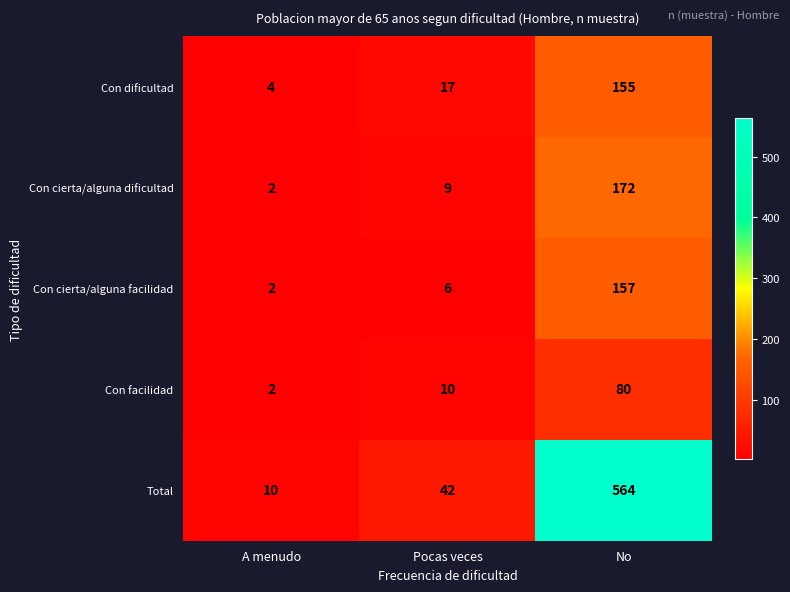

Reading left to right, list all the values displayed in this chart.

Con dificultad: 4	17	155
Con cierta/alguna dificultad: 2	9	172
Con cierta/alguna facilidad: 2	6	157
Con facilidad: 2	10	80
Total: 10	42	564